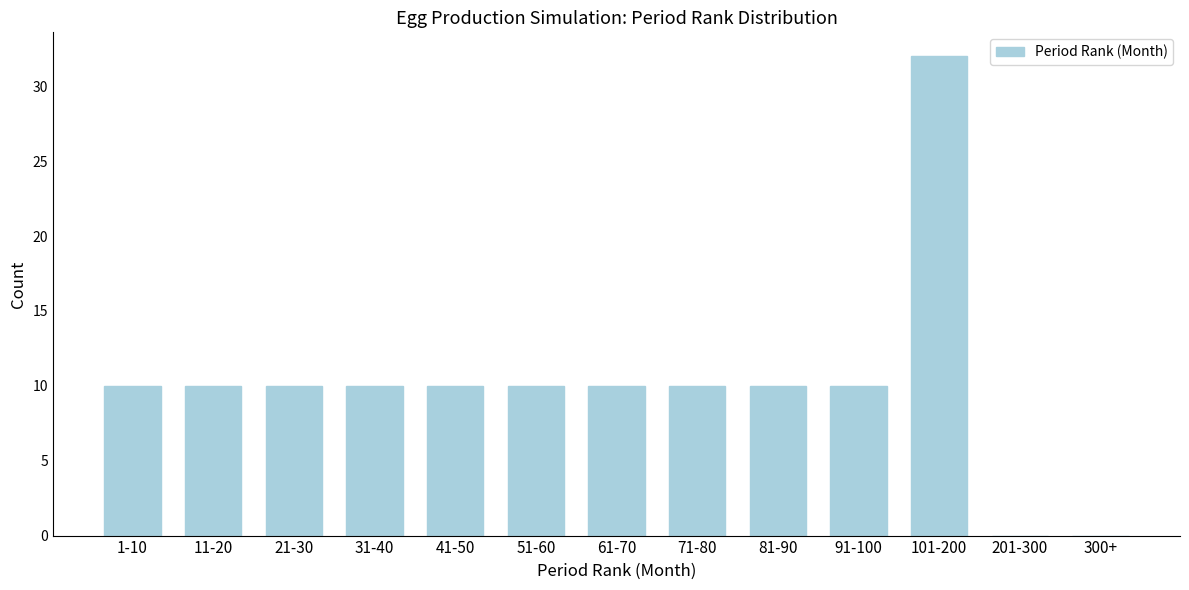

Reading left to right, what are all the values shown in this chart?

1-10=10	11-20=10	21-30=10	31-40=10	41-50=10	51-60=10	61-70=10	71-80=10	81-90=10	91-100=10	101-200=32	201-300=0	300+=0